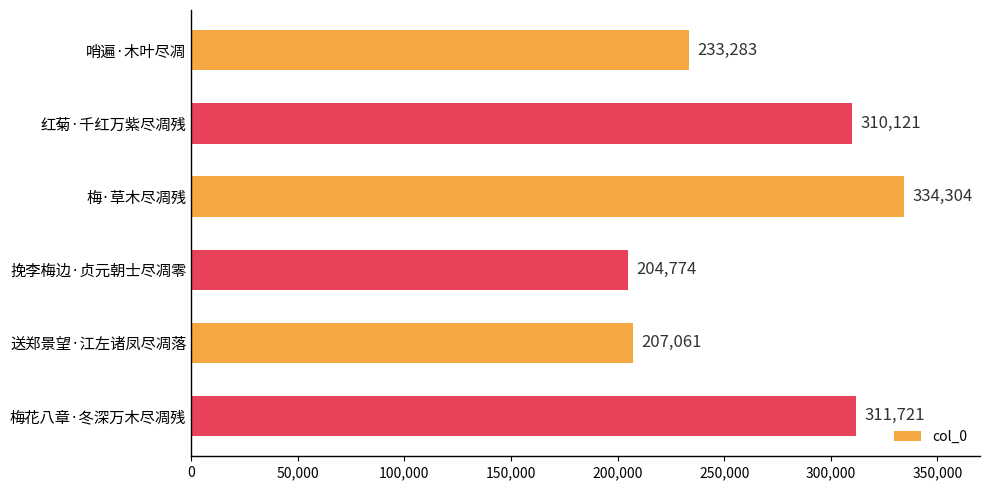

Rank the categories by value from highest to lowest.

梅·草木尽凋残, 梅花八章·冬深万木尽凋残, 红菊·千红万紫尽凋残, 哨遍·木叶尽凋, 送郑景望·江左诸凤尽凋落, 挽李梅边·贞元朝士尽凋零